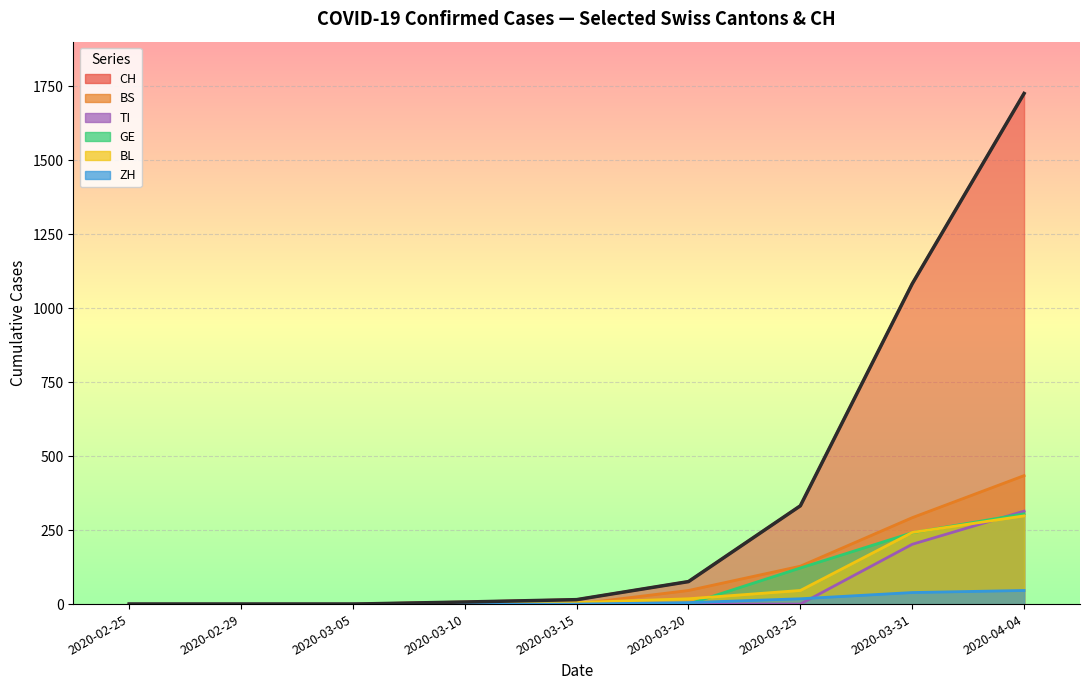

Which label corresponds to the largest value in the chart?

2020-04-04